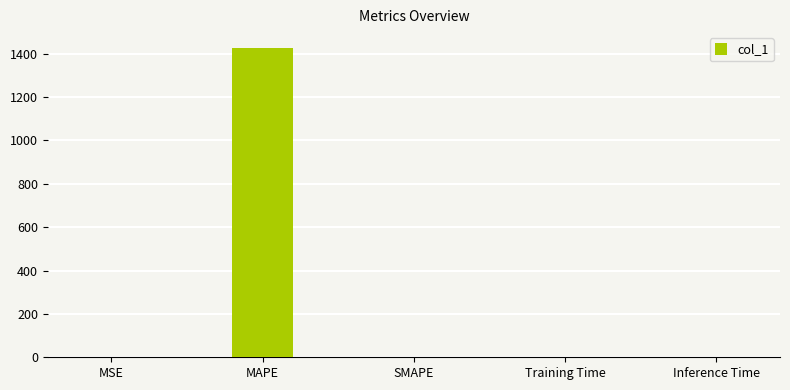

True or false: the data shows 0.0 at SMAPE.

True